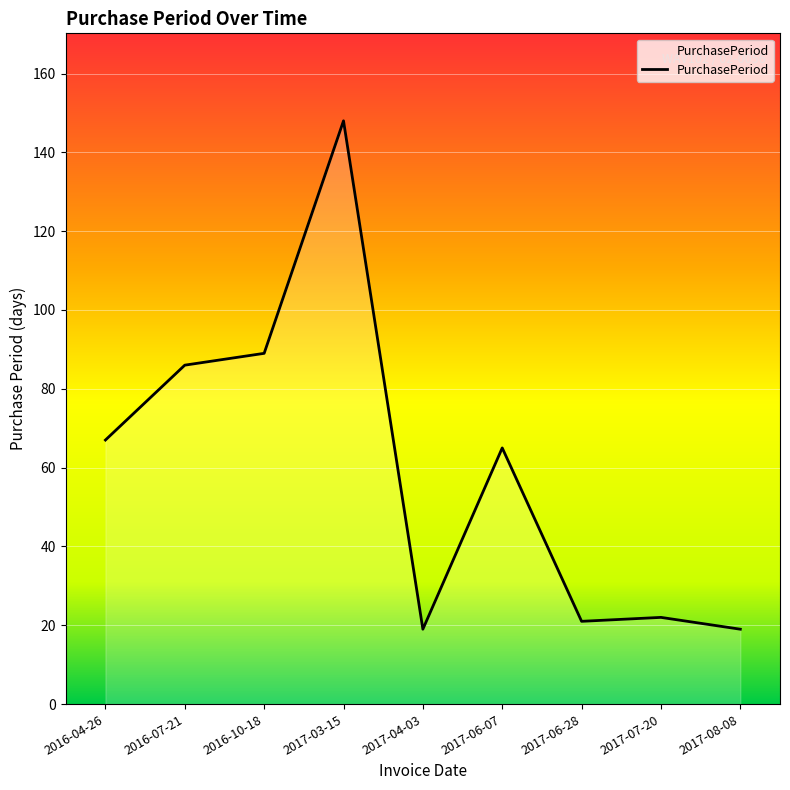

Reading left to right, list all the values displayed in this chart.

2016-04-26=67	2016-07-21=86	2016-10-18=89	2017-03-15=148	2017-04-03=19	2017-06-07=65	2017-06-28=21	2017-07-20=22	2017-08-08=19